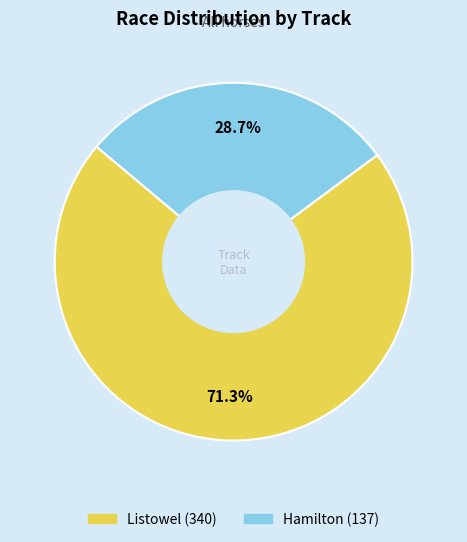

Does any single category account for the majority?

Yes